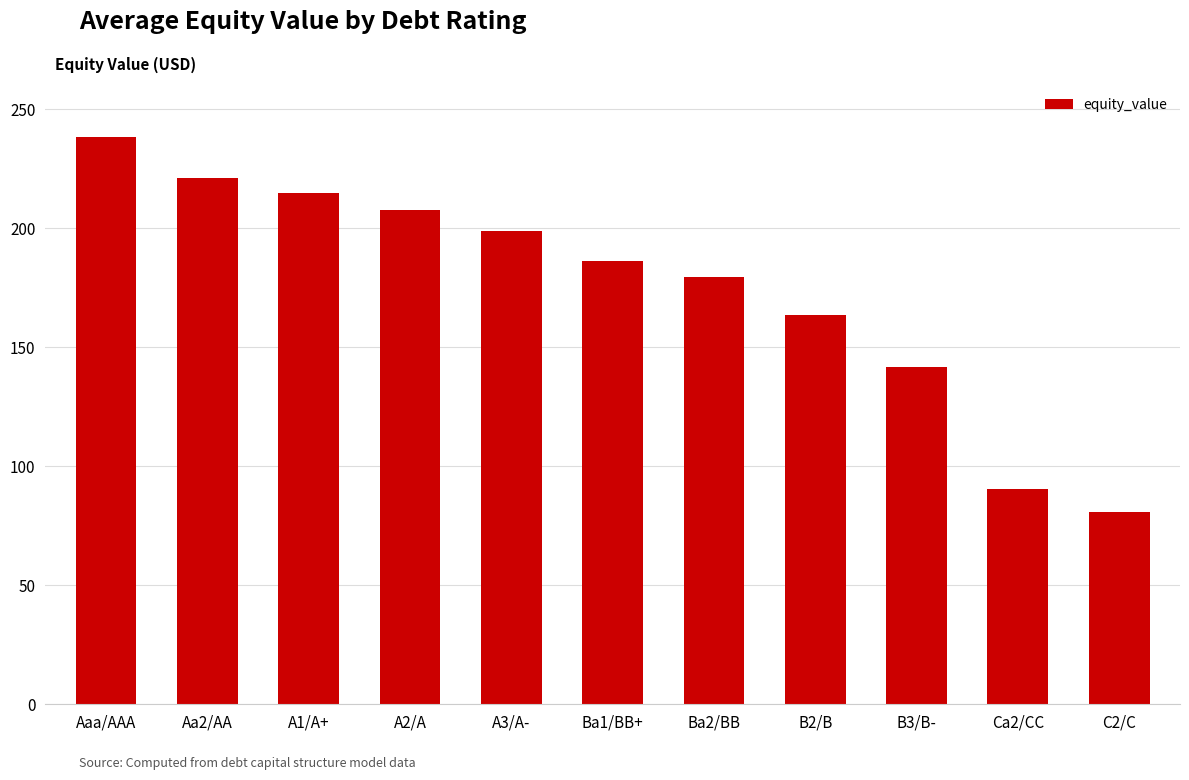

What is the sum of all values?

1922.9